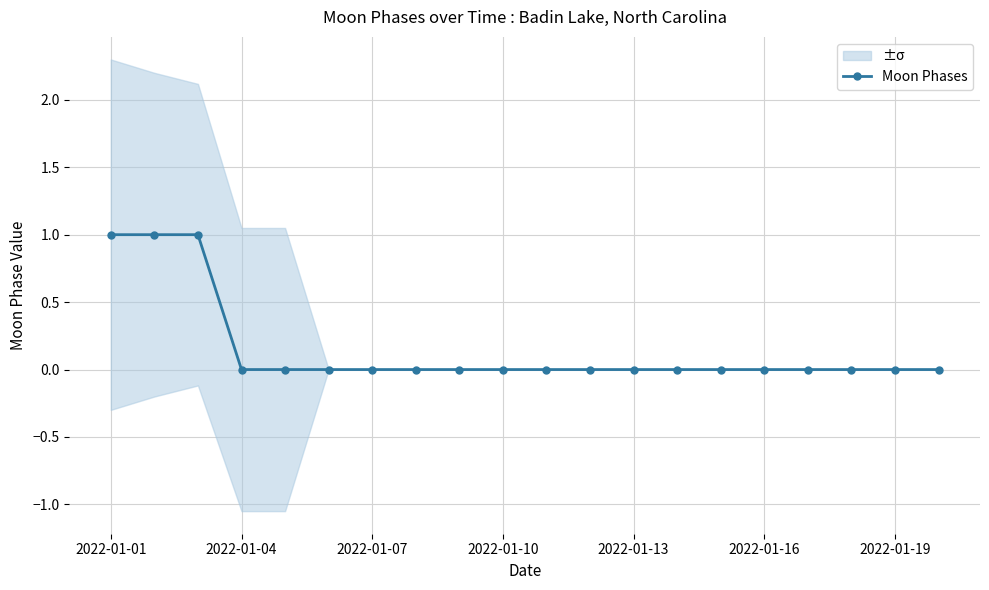

Reading left to right, transcribe all the data shown in this chart.

1	1	1	0	0	0	0	0	0	0	0	0	0	0	0	0	0	0	0	0